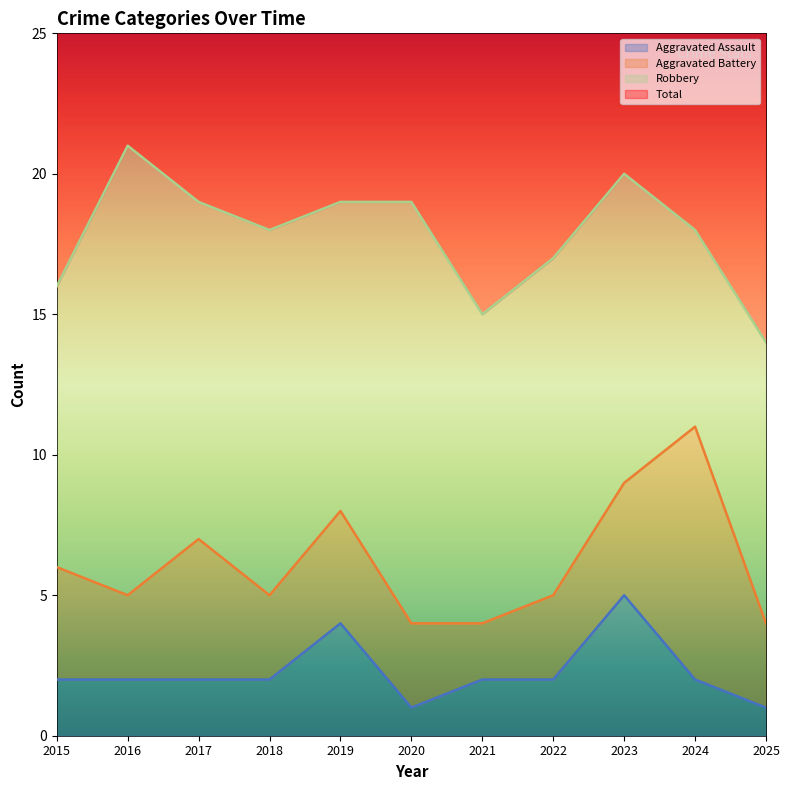

True or false: Aggravated Assault and Total intersect in this chart.

False